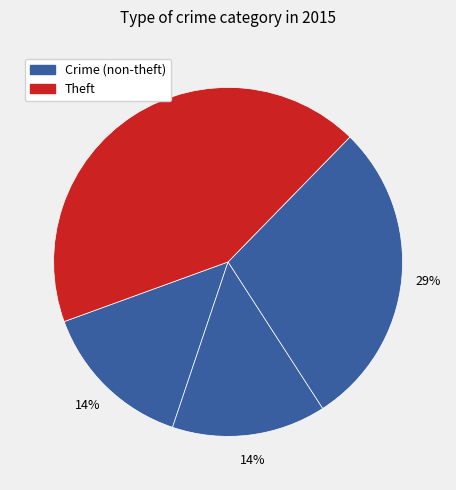

How many segments does this pie chart have?

4